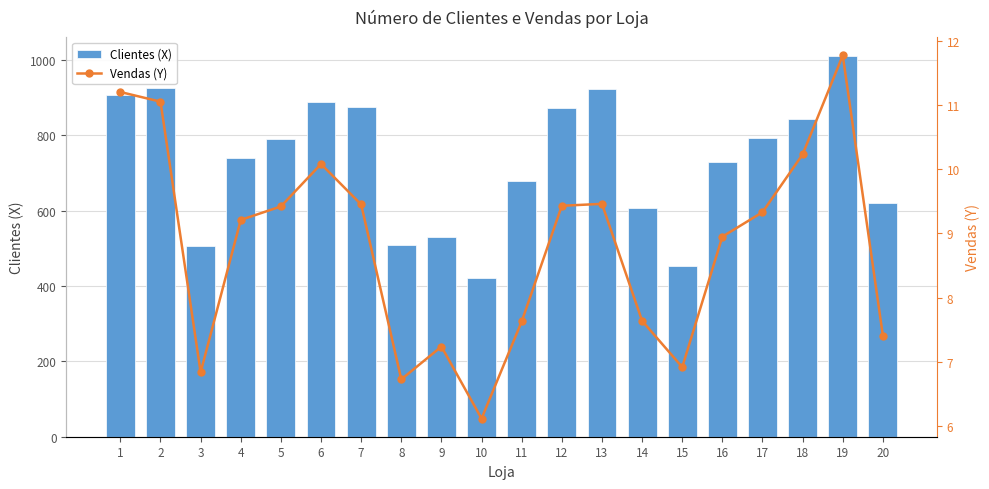

Rank the series by their average value, from highest to lowest.

Clientes (X), Vendas (Y)